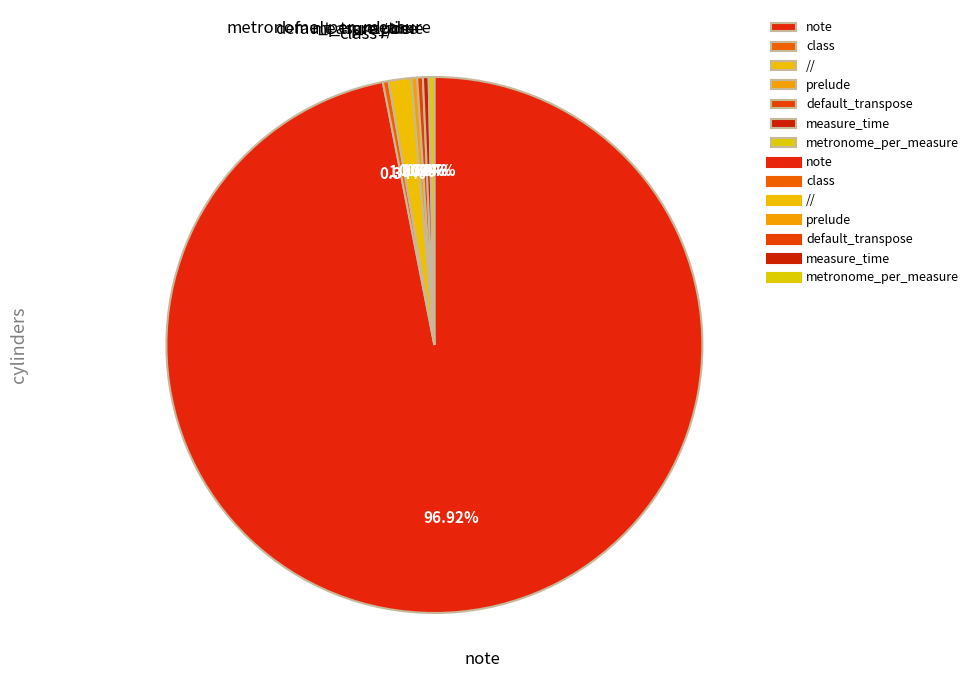

Which has a higher value, prelude or note?

note